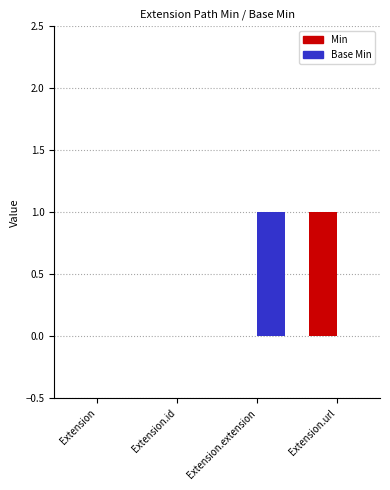

Reading left to right, extract all data points from this chart.

Min: 0	0	0	1
Base Min: 0	0	1	0